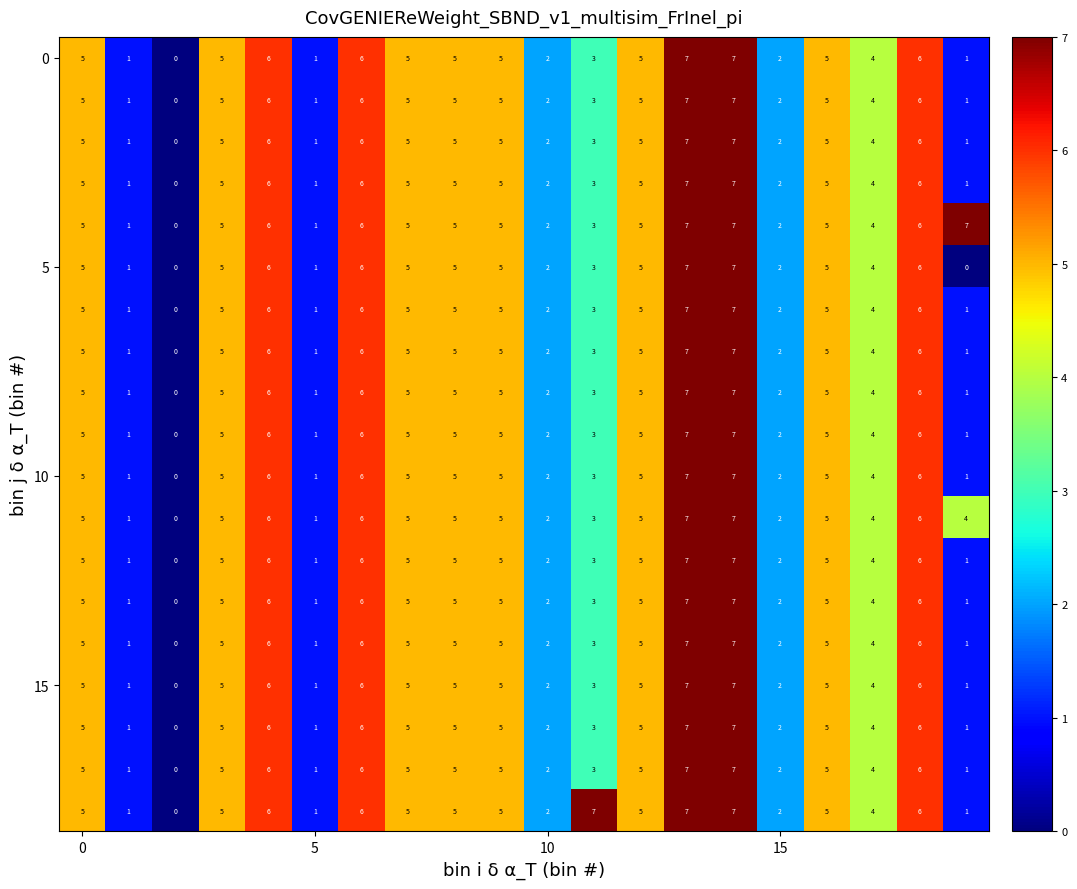

At how many categories does at least one series exceed 3?

15